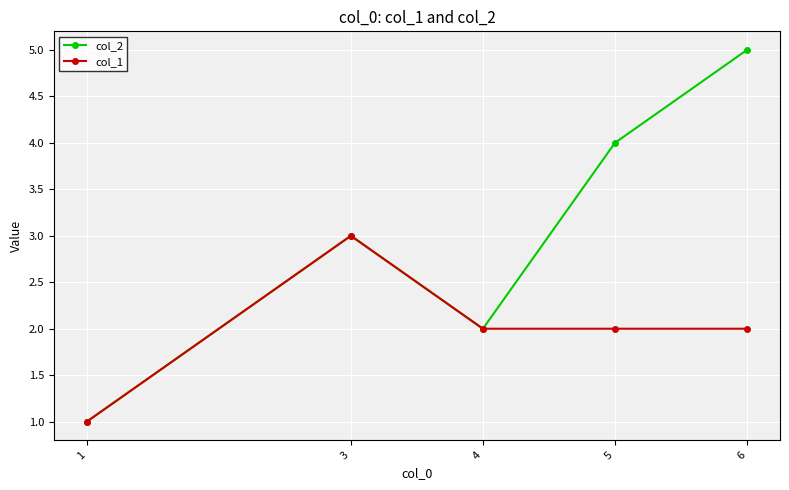

What is the value of the col_2 point at the 4th from the left?

4